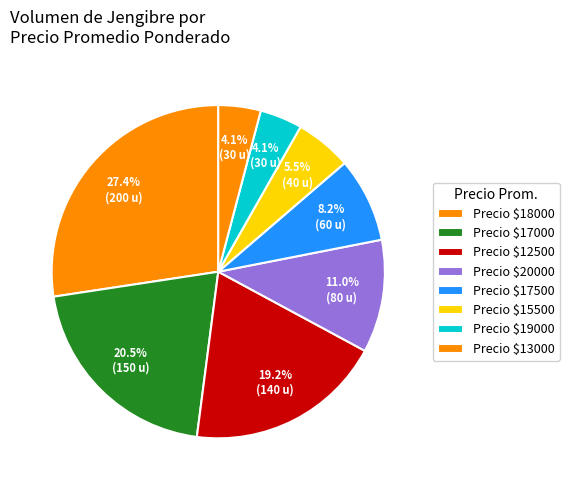

How many slices are in this pie chart?

8